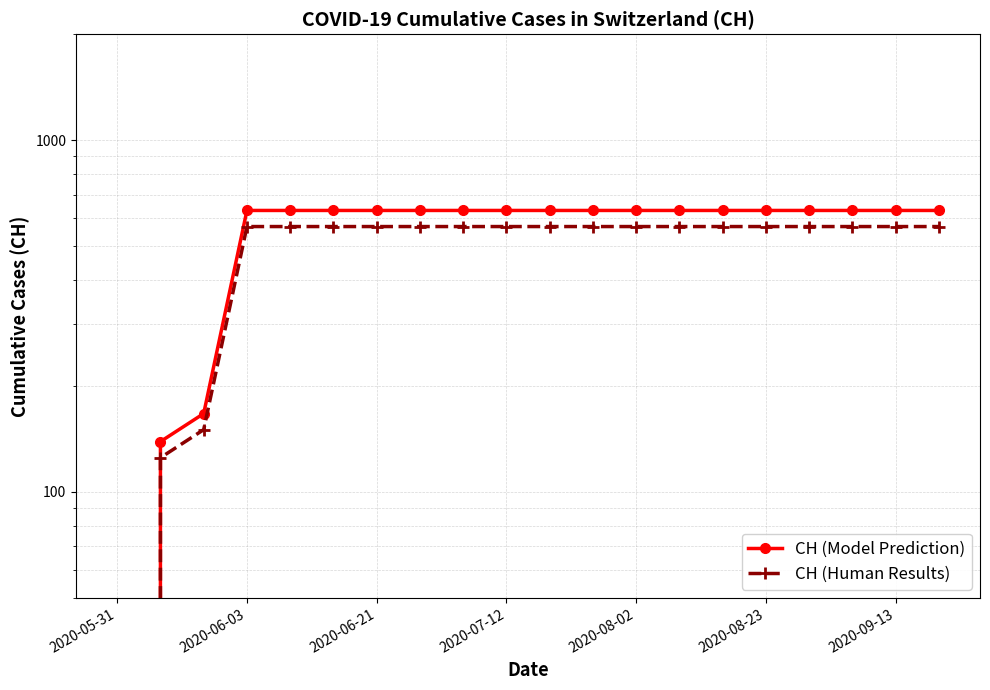

Does the chart display data point markers on the line(s)?

Yes